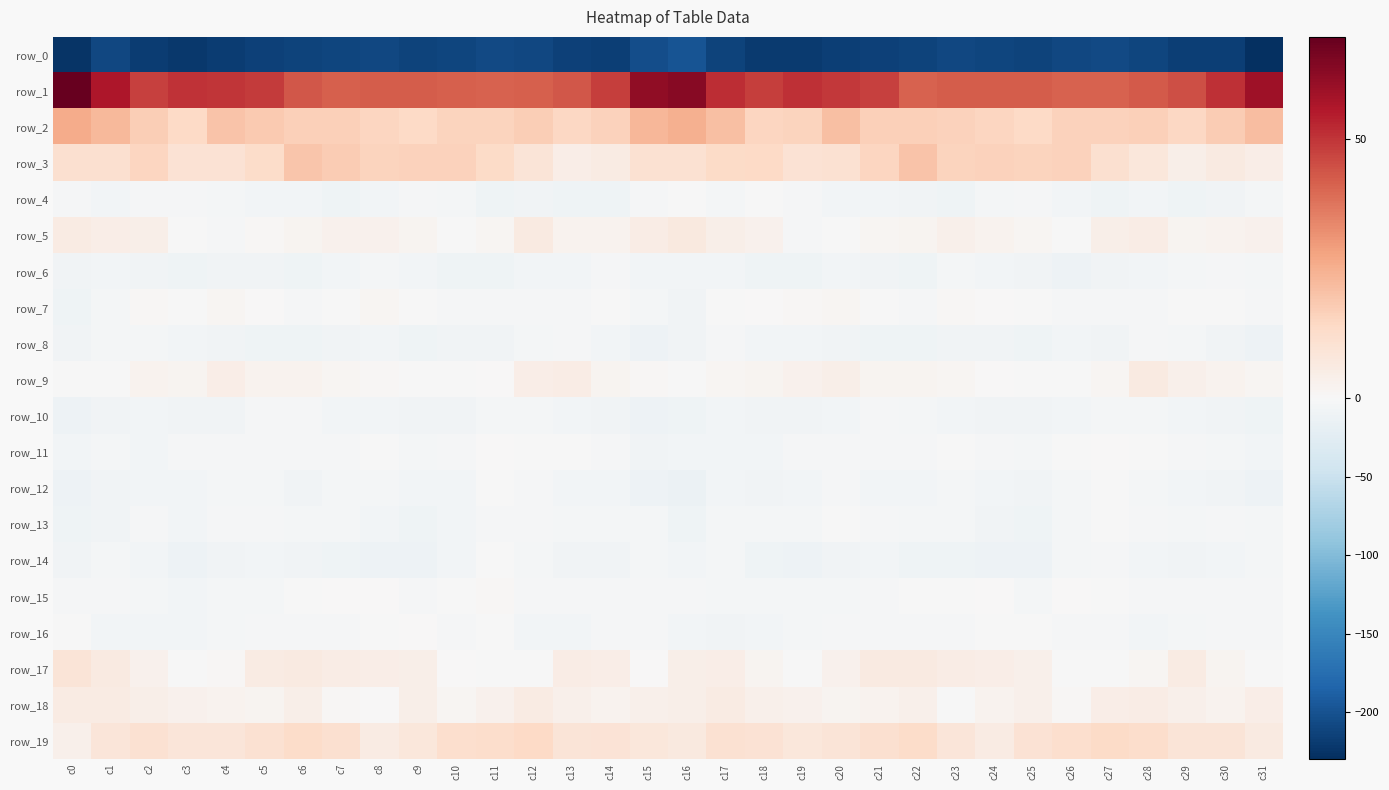

What is the sum of all row_11 values?

-107.7